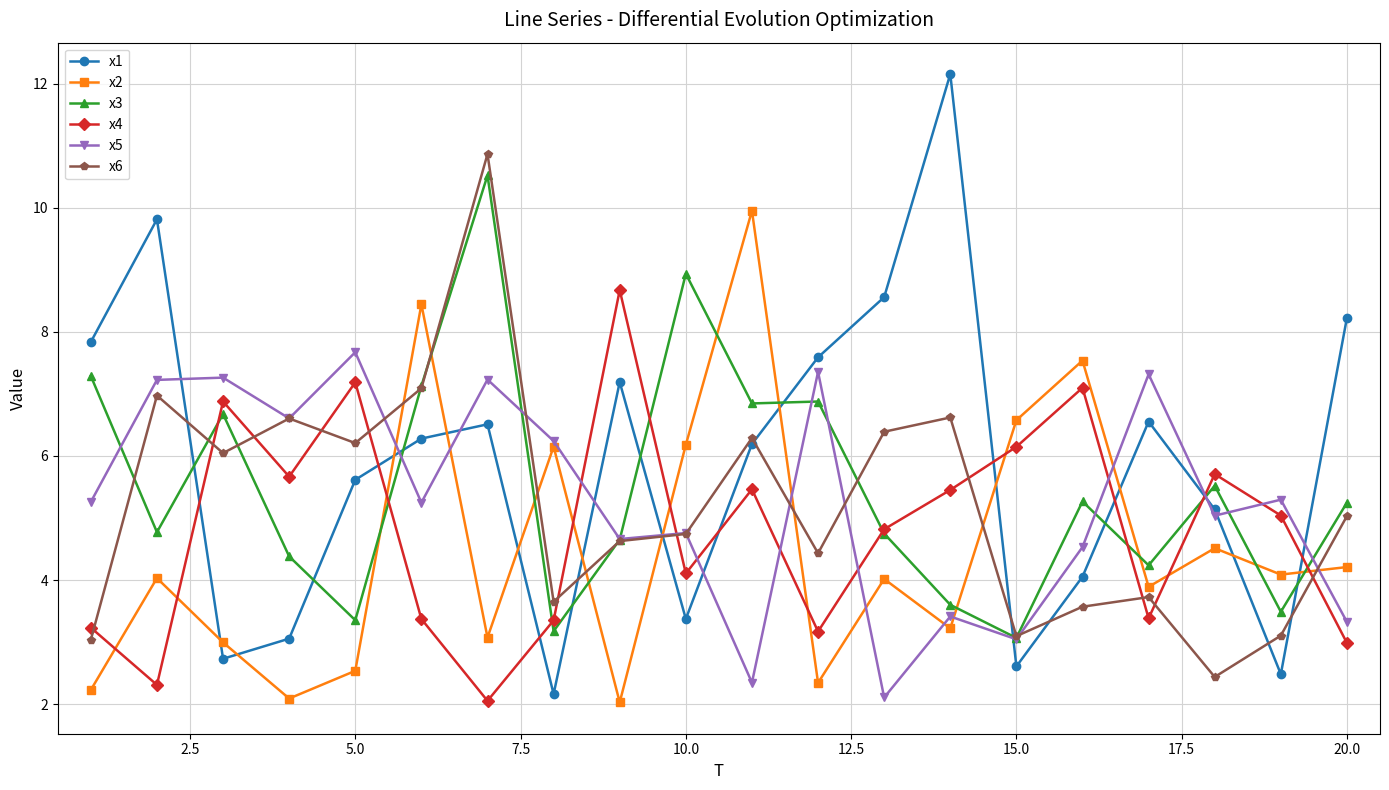

How many lines are shown in the chart?

6